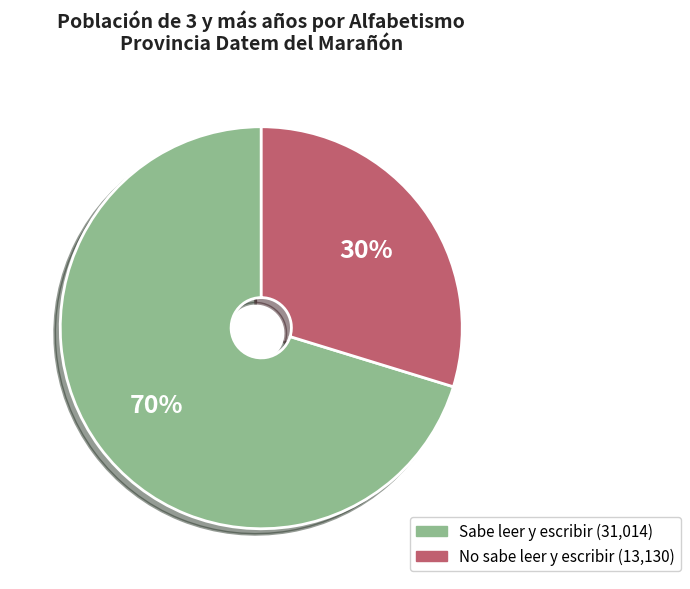

What percentage is the No sabe leer y escribir slice, to the nearest percent?

30%